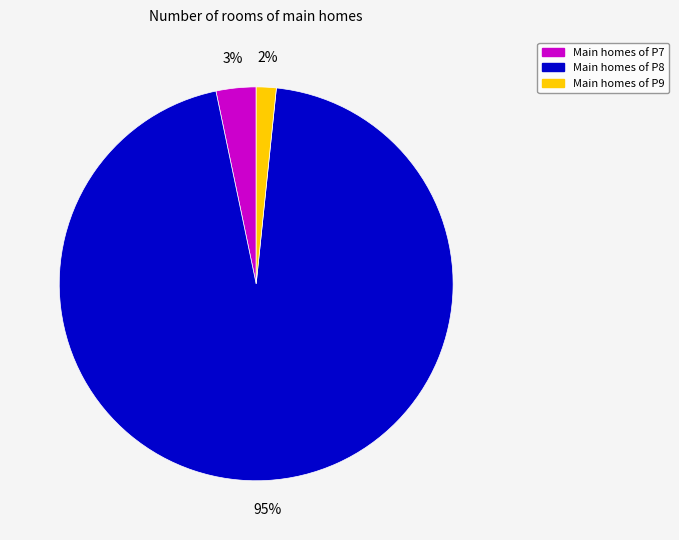

To the nearest percent, what is the average slice percentage?

33%